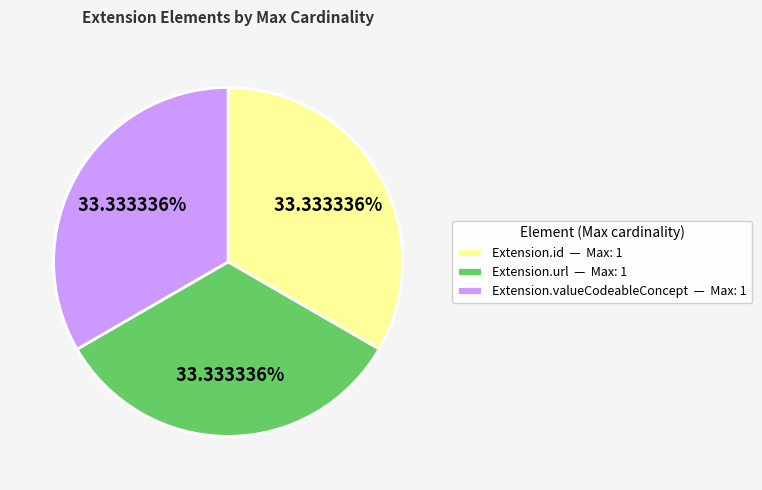

What is the ratio of the value at Extension.valueCodeableConcept — Max: 1 to the value at Extension.id — Max: 1?

1.0